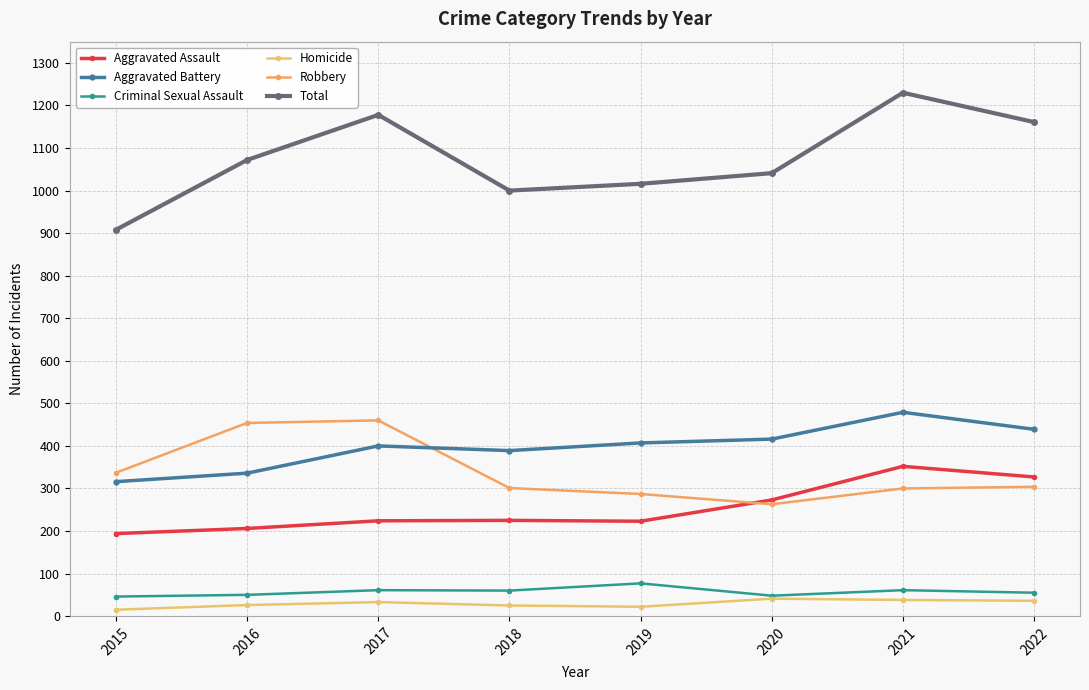

What is the greatest value displayed?

1230